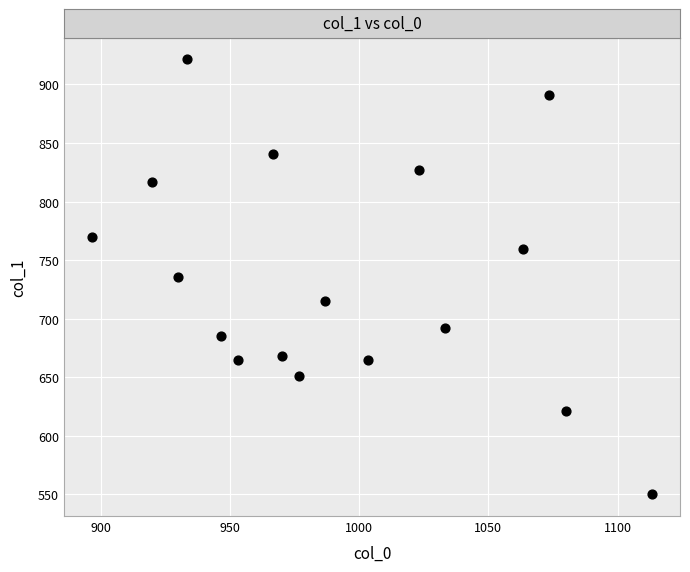

What is the range of X values (max minus min)?

216.7